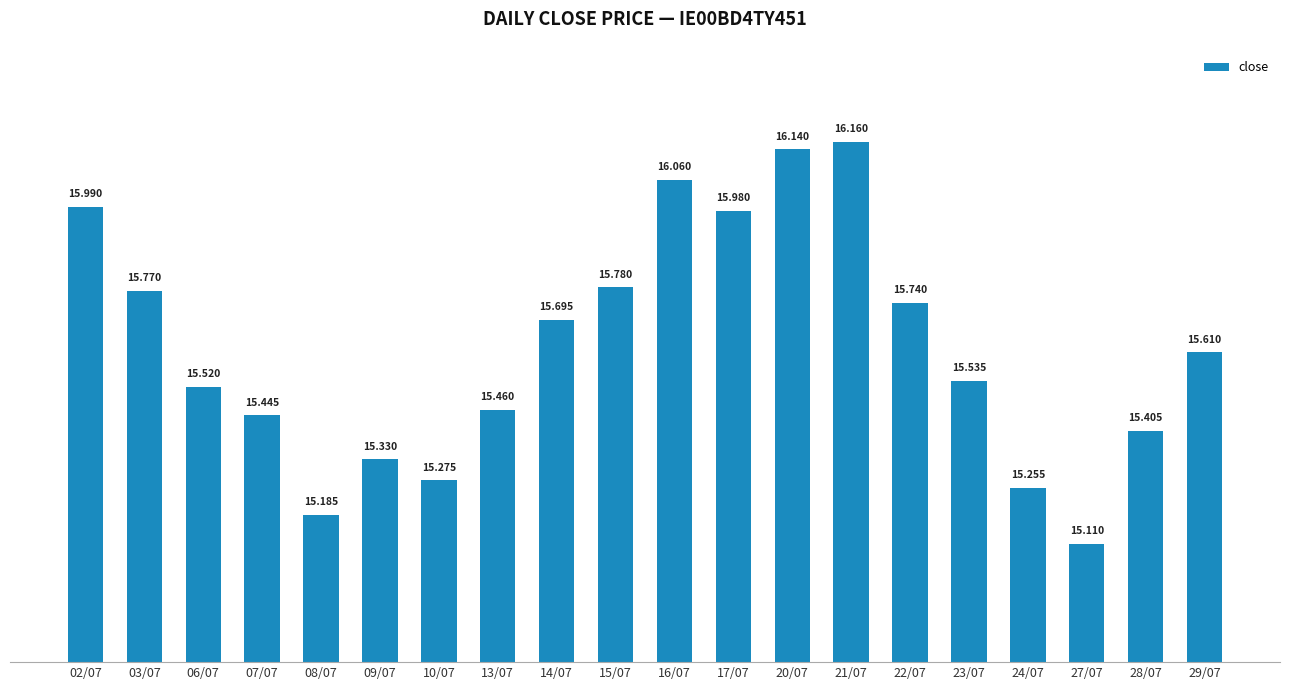

Rank the categories by value from lowest to highest.

27/07, 08/07, 24/07, 10/07, 09/07, 28/07, 07/07, 13/07, 06/07, 23/07, 29/07, 14/07, 22/07, 03/07, 15/07, 17/07, 02/07, 16/07, 20/07, 21/07